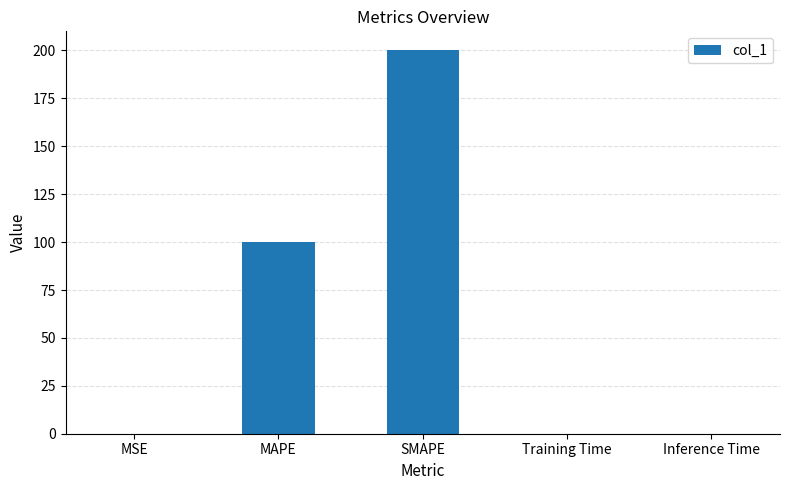

What is the approximate value at MAPE?

100.0